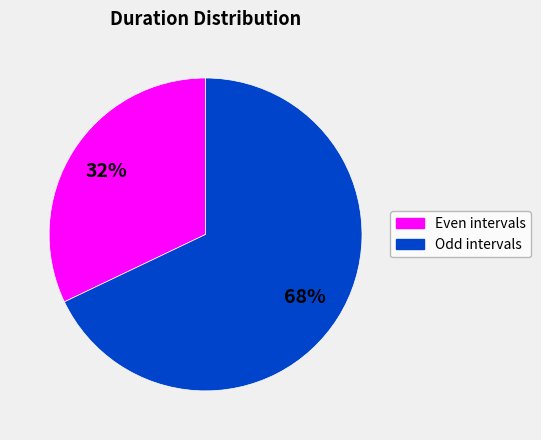

To the nearest percent, what is the average slice percentage?

50%